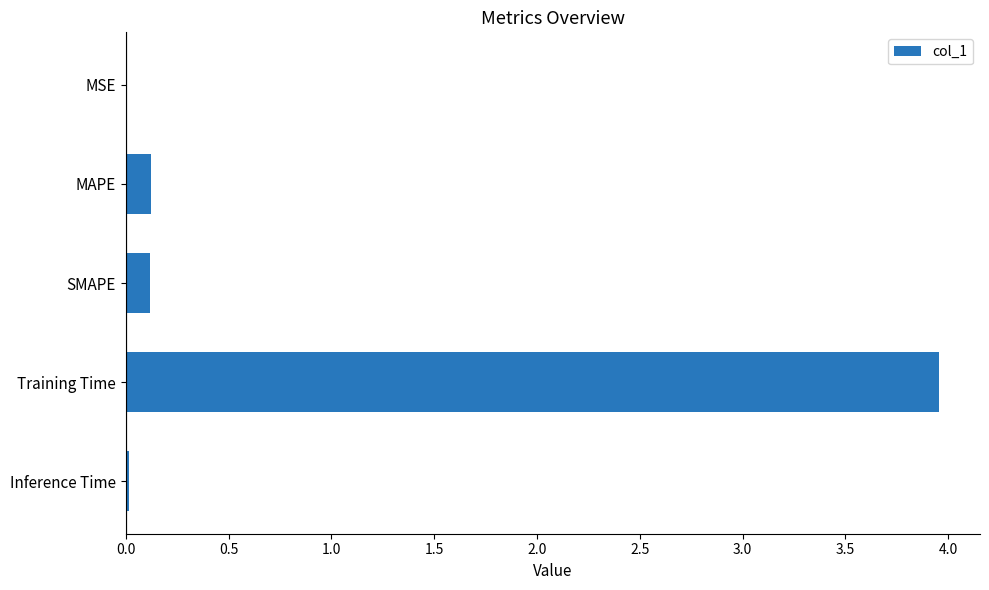

Are the bars horizontal?

Yes